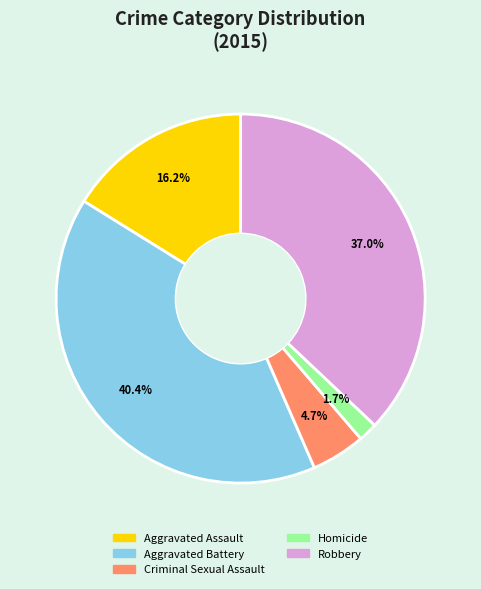

Approximately how many times larger is the value at Criminal Sexual Assault compared to Homicide?

2.8